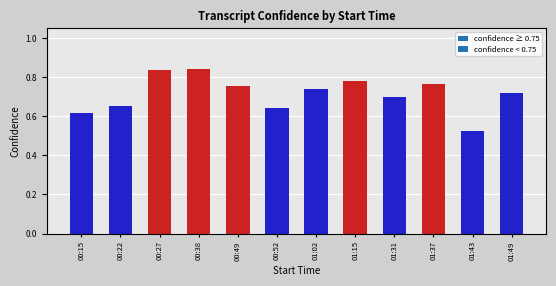

The value at 00:22 is 0.7. True or false?

True